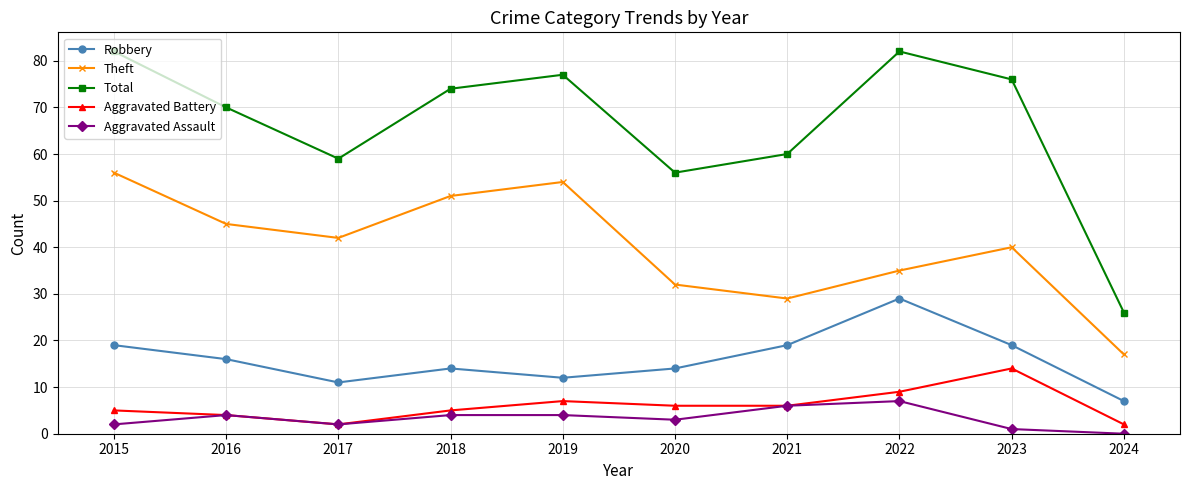

Reading left to right, extract all data points from this chart.

Robbery: 19	16	11	14	12	14	19	29	19	7
Theft: 56	45	42	51	54	32	29	35	40	17
Total: 82	70	59	74	77	56	60	82	76	26
Aggravated Battery: 5	4	2	5	7	6	6	9	14	2
Aggravated Assault: 2	4	2	4	4	3	6	7	1	0